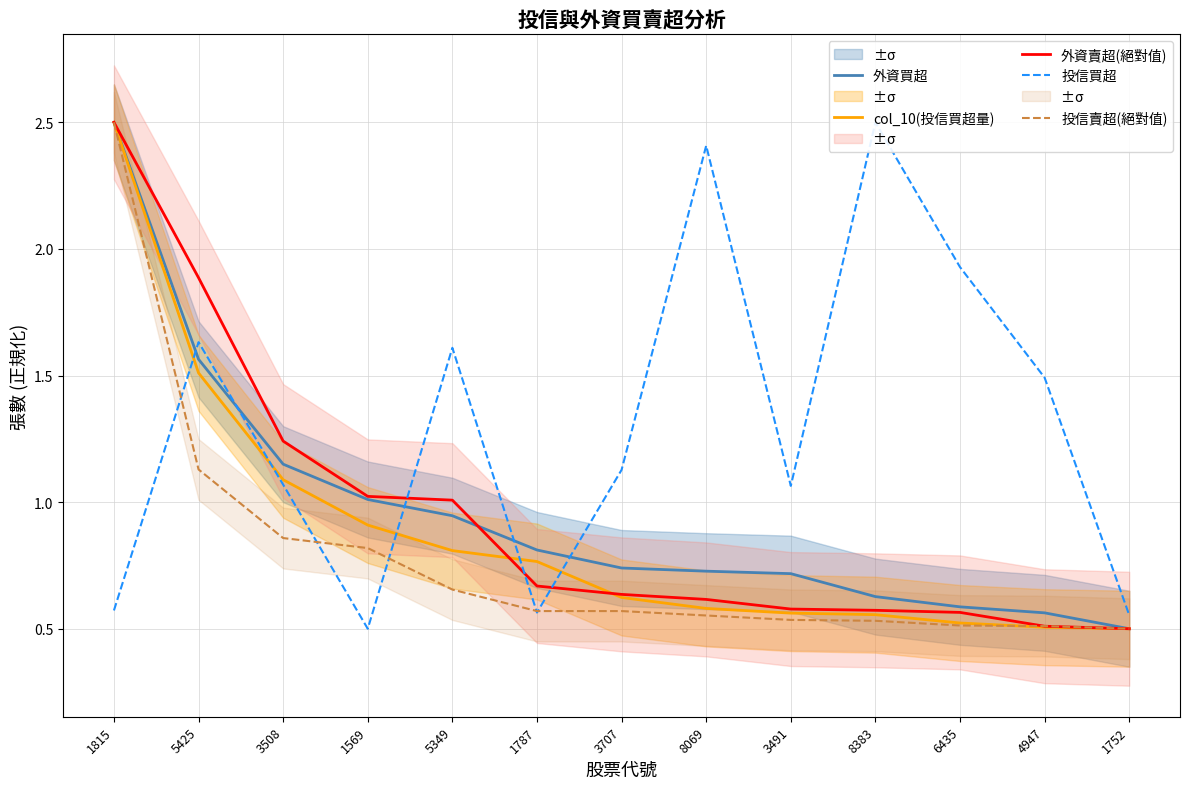

What position from the right is 6435?

3